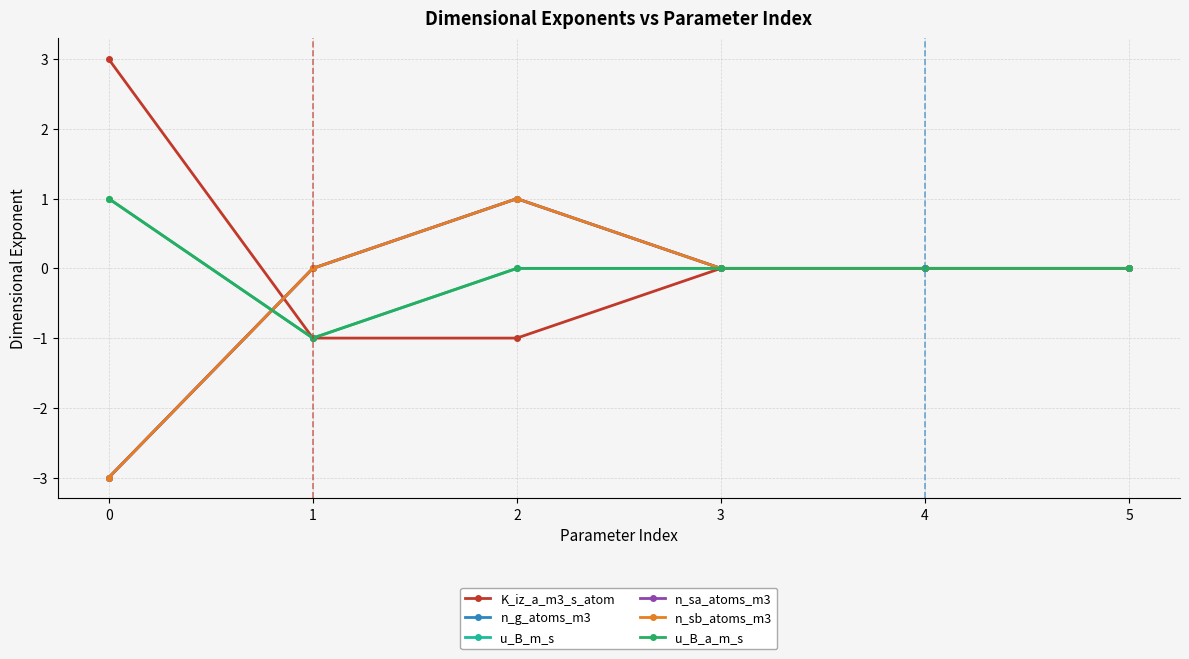

Does the chart have visible grid lines?

Yes